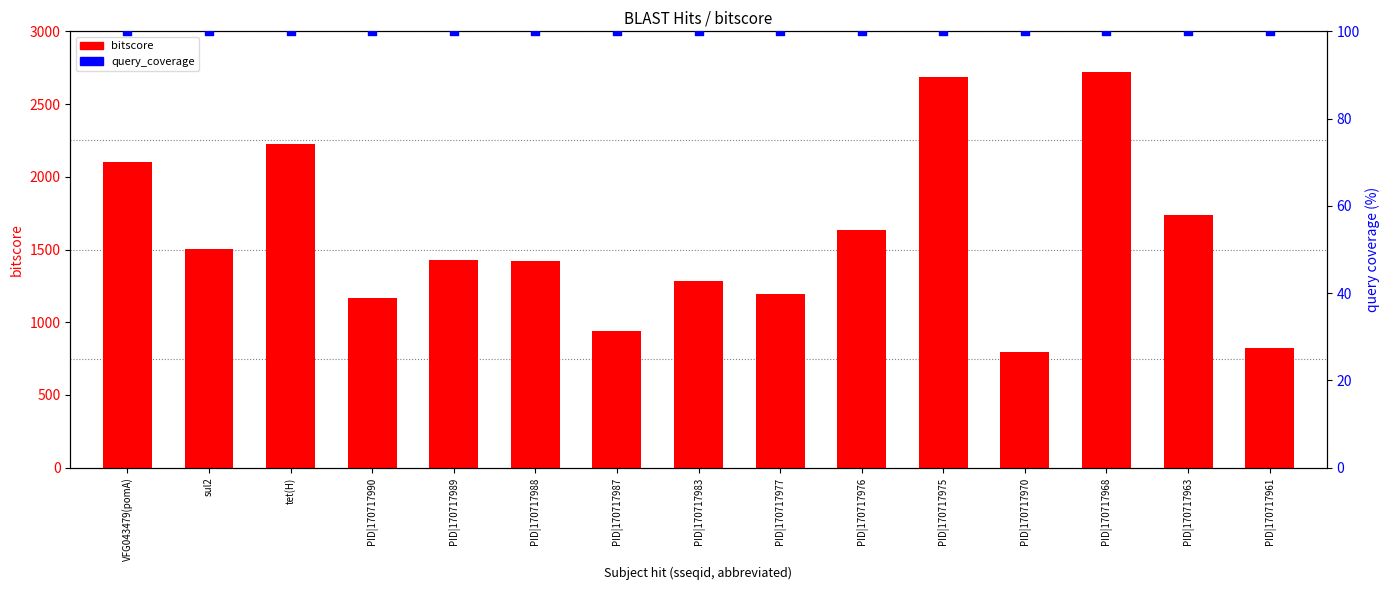

Which series has the largest total across all categories?

bitscore